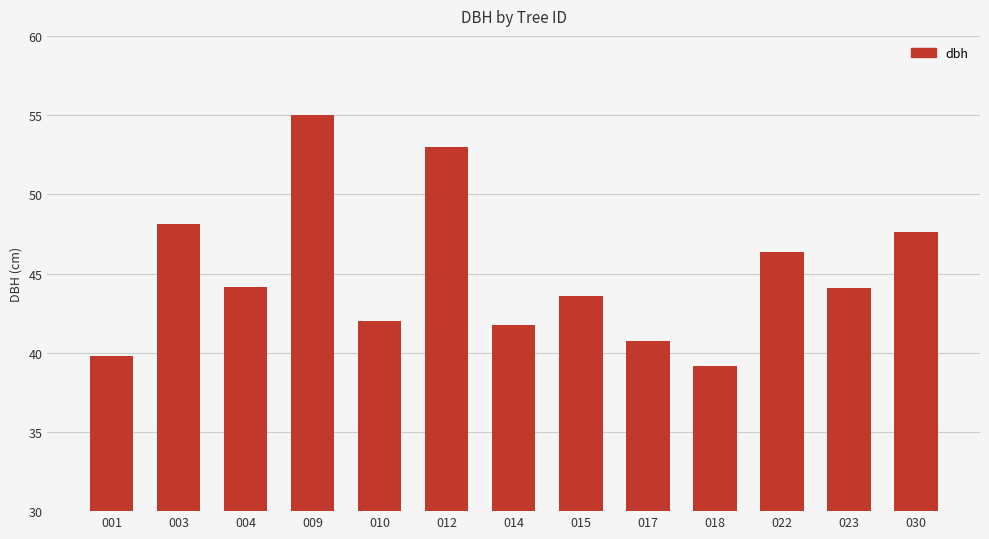

What is the change in value from 004 to 017?

-3.4